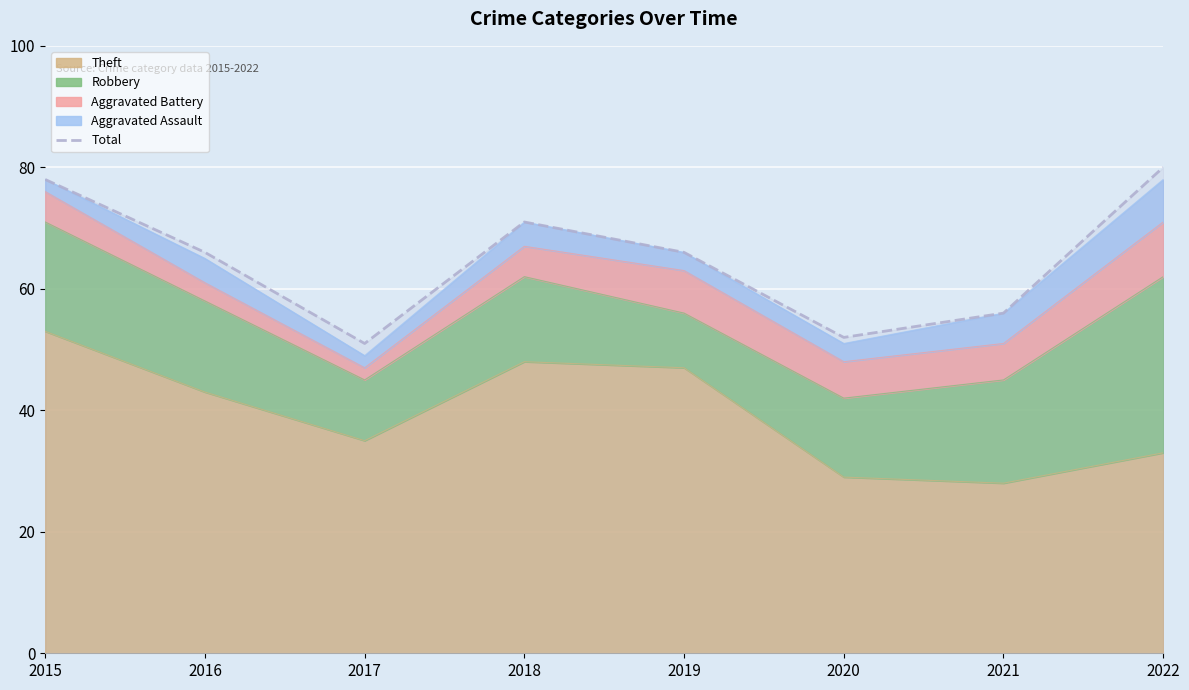

True or false: there are more than 2 points higher than both neighbors.

False